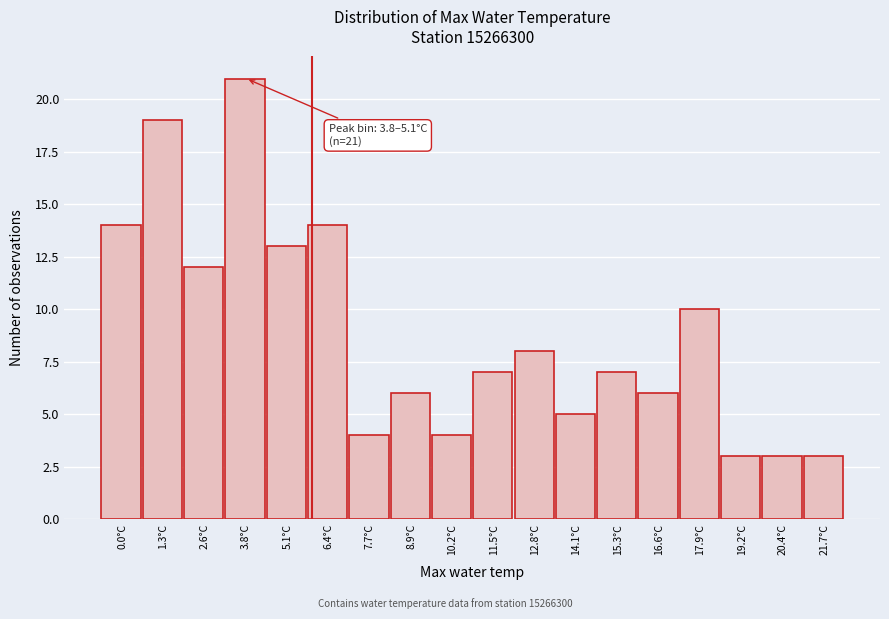

Reading right to left, extract all data points from this chart.

21.7°C=3	20.4°C=3	19.2°C=3	17.9°C=10	16.6°C=6	15.3°C=7	14.1°C=5	12.8°C=8	11.5°C=7	10.2°C=4	8.9°C=6	7.7°C=4	6.4°C=14	5.1°C=13	3.8°C=21	2.6°C=12	1.3°C=19	0.0°C=14